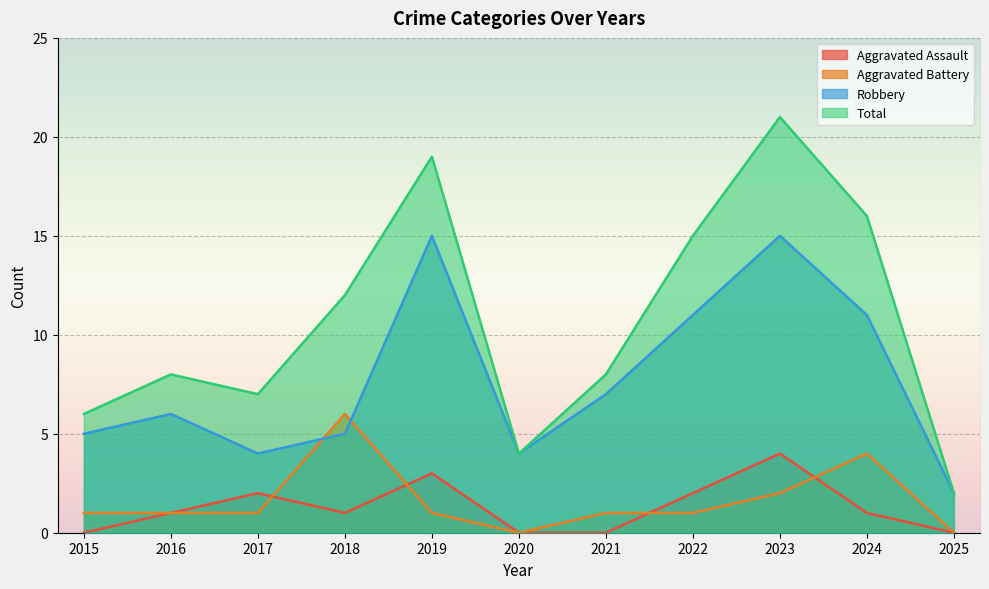

The Total series shows 2 at 2021. True or false?

False